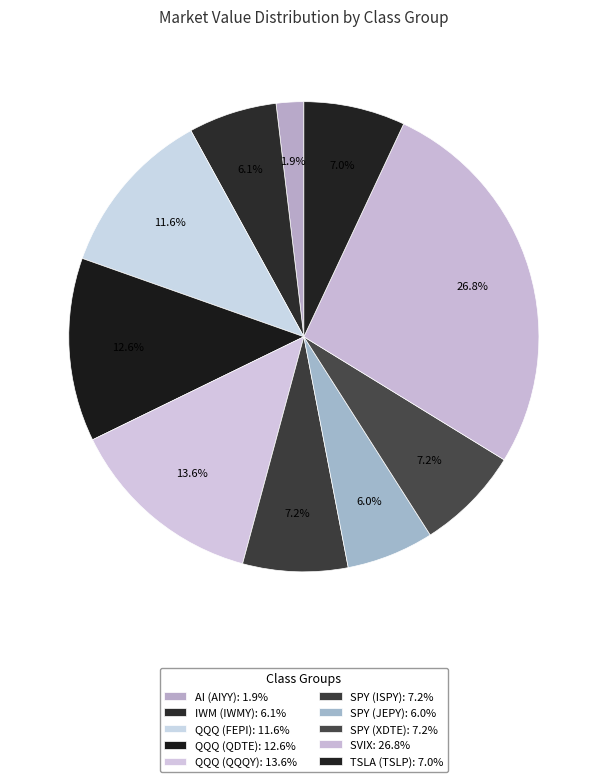

Count the number of slices in the pie.

10